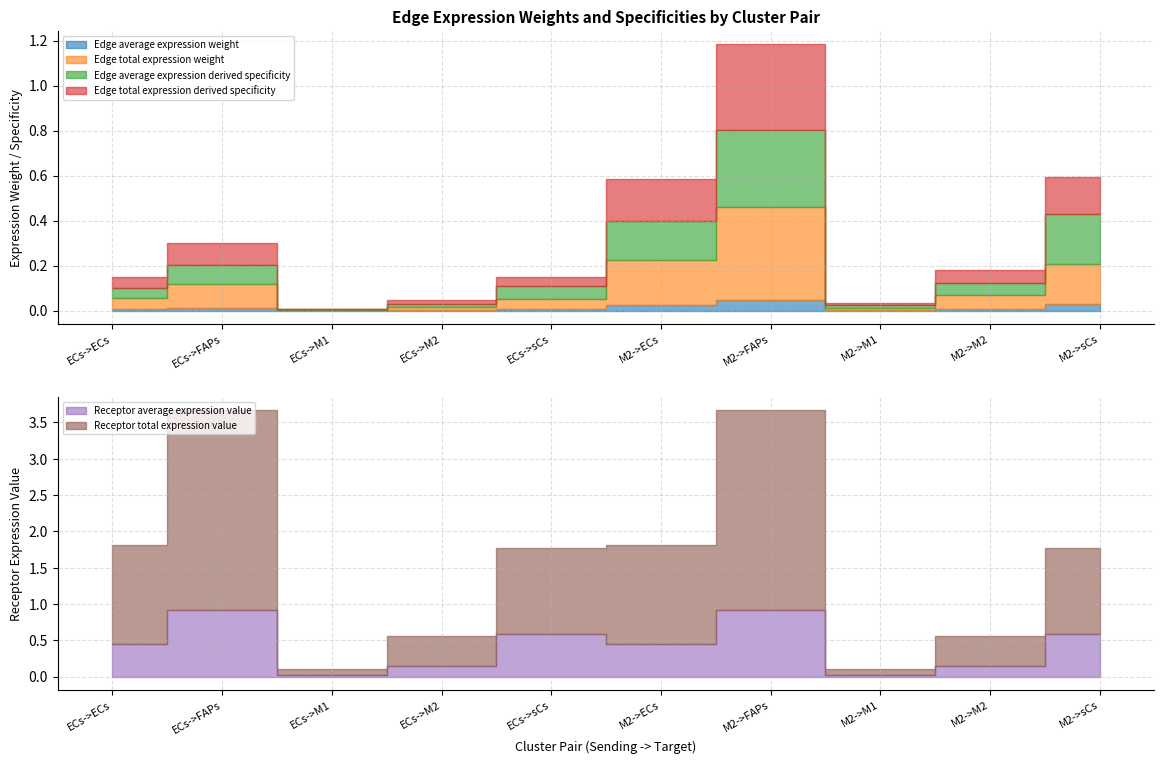

Between ECs->ECs and ECs->M1, which series saw the biggest shift?

Receptor total expression value